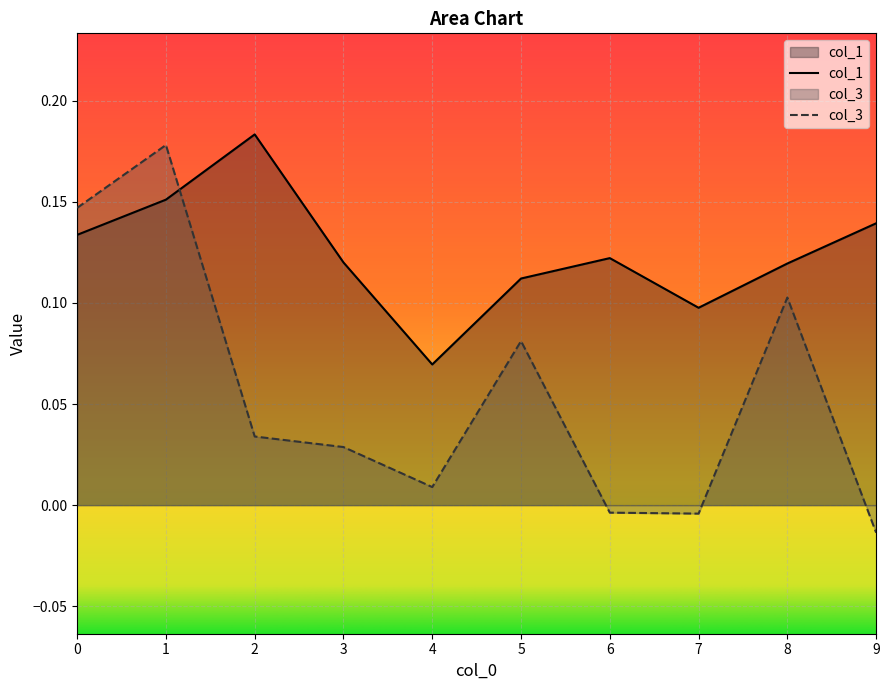

Reading left to right, list all the values displayed in this chart.

col_1: 0=0.1	1=0.2	2=0.2	3=0.1	4=0.1	5=0.1	6=0.1	7=0.1	8=0.1	9=0.1
col_3: 0=0.1	1=0.2	2=0.0	3=0.0	4=0.0	5=0.1	6=-0.0	7=-0.0	8=0.1	9=-0.0